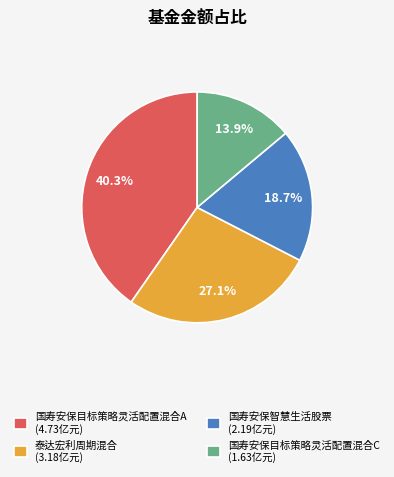

What percentage is the 国寿安保目标策略灵活配置混合A slice, to the nearest percent?

40%